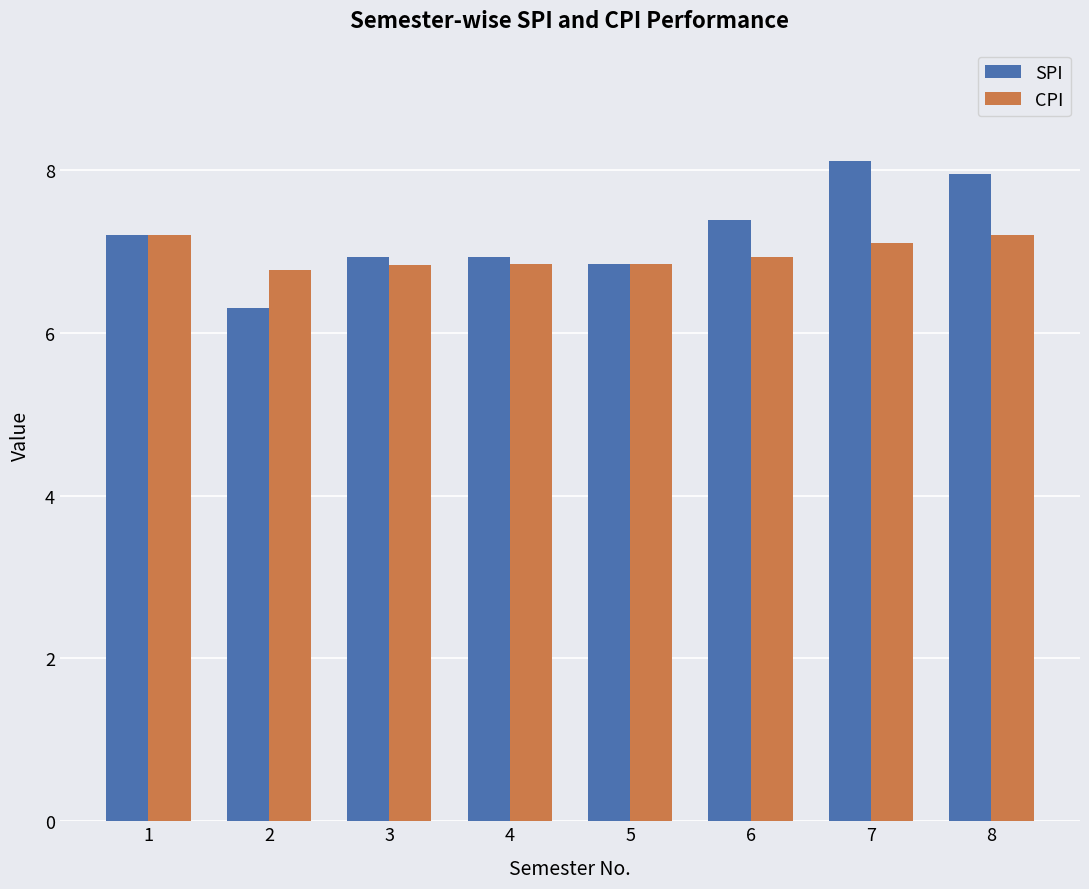

The value of CPI at 2 is 4.4. True or false?

False